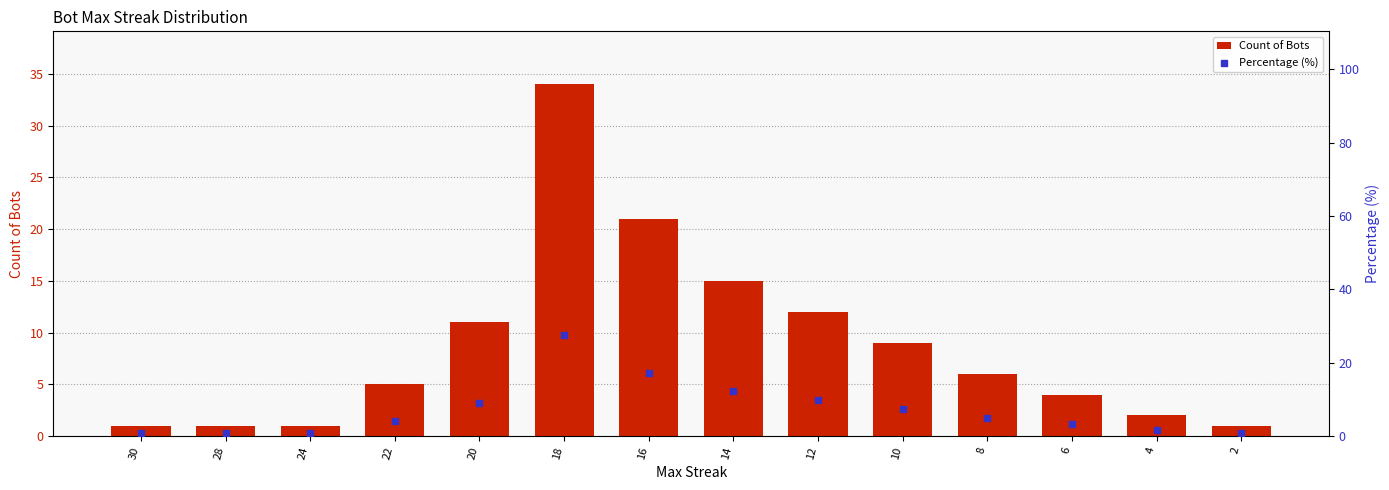

Is the value of Count of Bots at 24 greater than the value of Percentage (%) at 22?

No